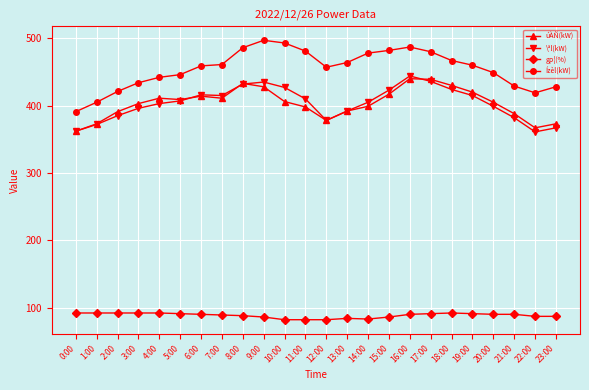

What is the difference between the highest and lowest values at 21:00?

339